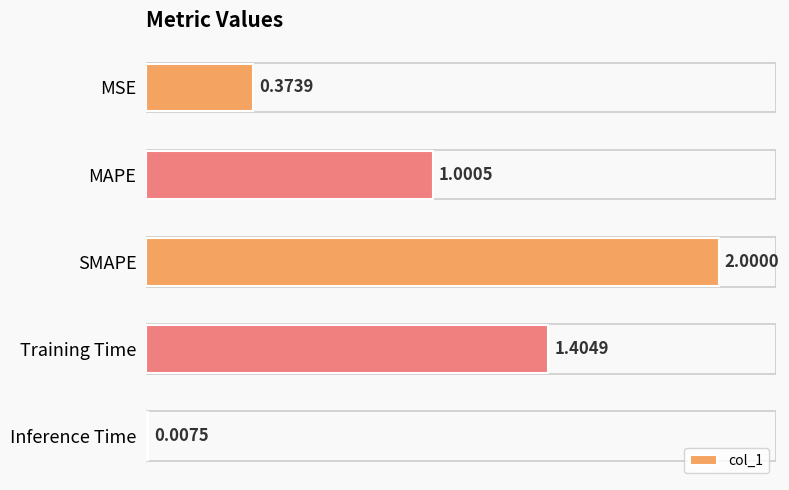

What is the label of the 2nd bar from the top?

MAPE